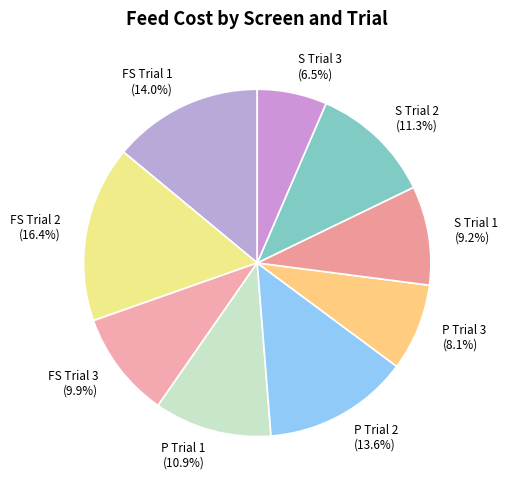

Which slice is the largest?

FS Trial 2